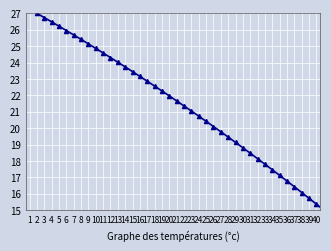

What is the average value?

21.3